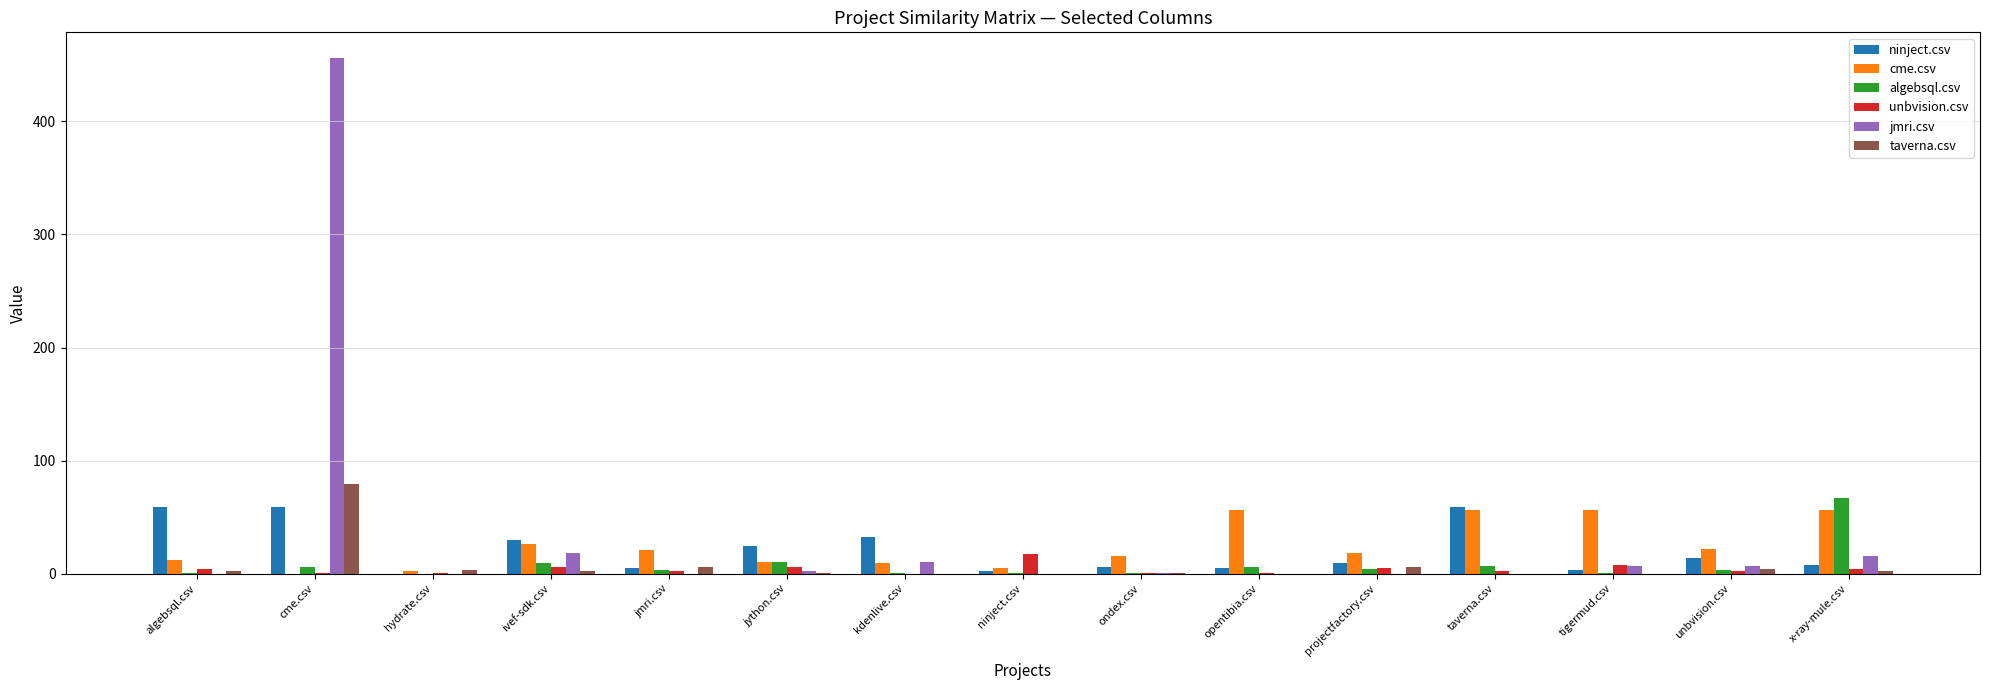

The value of cme.csv at tigermud.csv is 26. True or false?

False